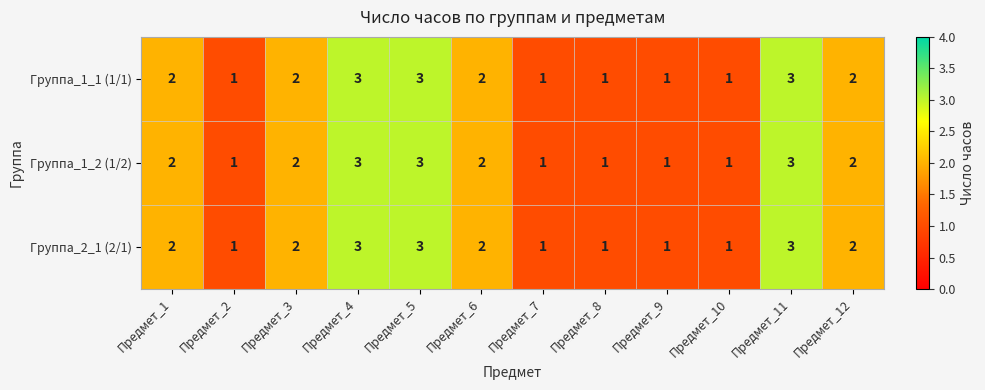

What is the total value across all series at Предмет_12?

6